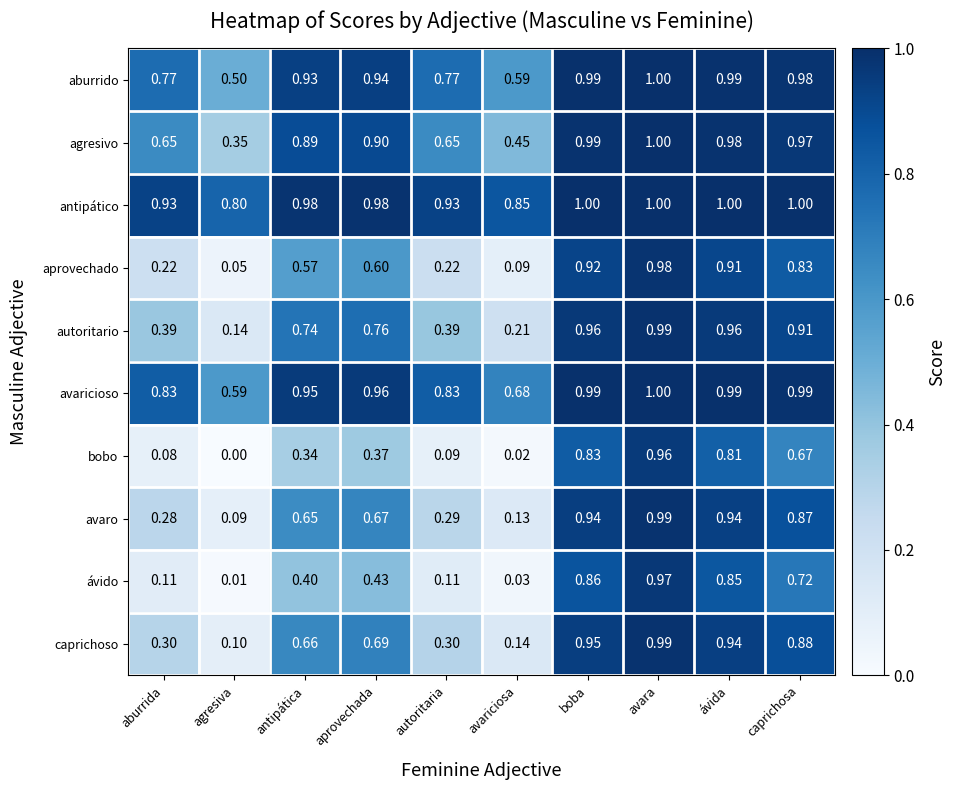

At which category is the sum across all series the highest?

avara